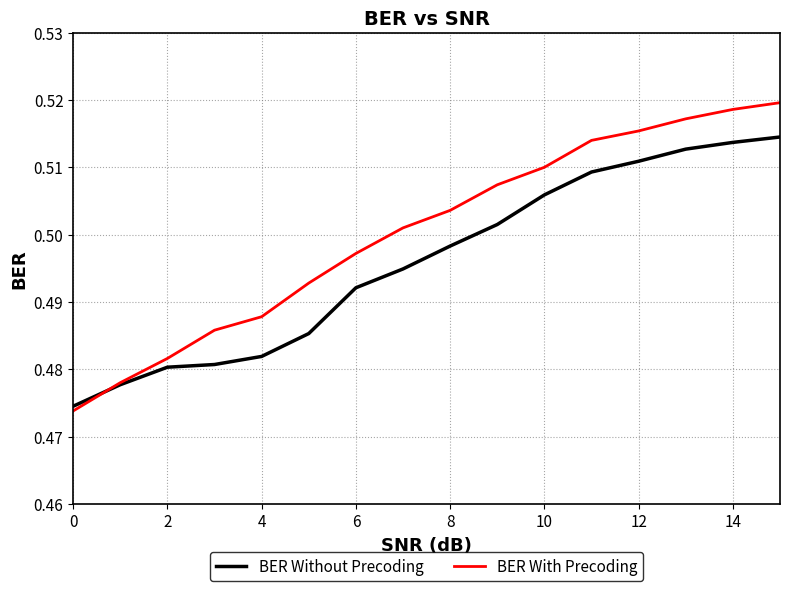

List the series in order of their peak value, highest first.

BER With Precoding, BER Without Precoding